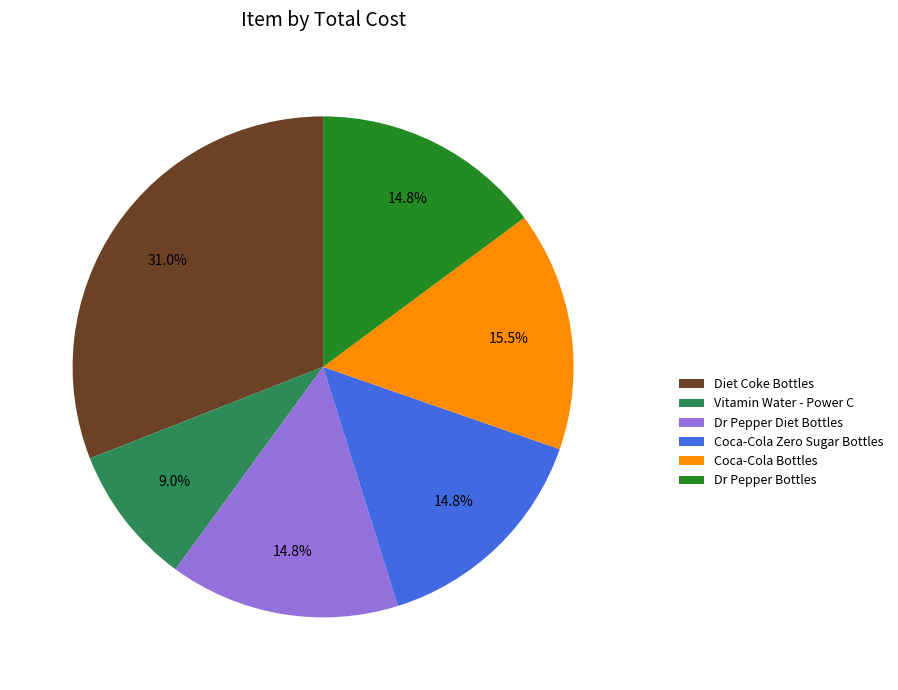

Does Coca-Cola Bottles represent more than half of the total?

No